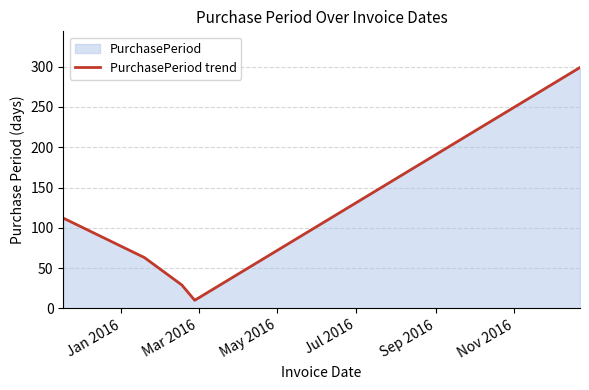

What is the maximum value shown in the chart?

299